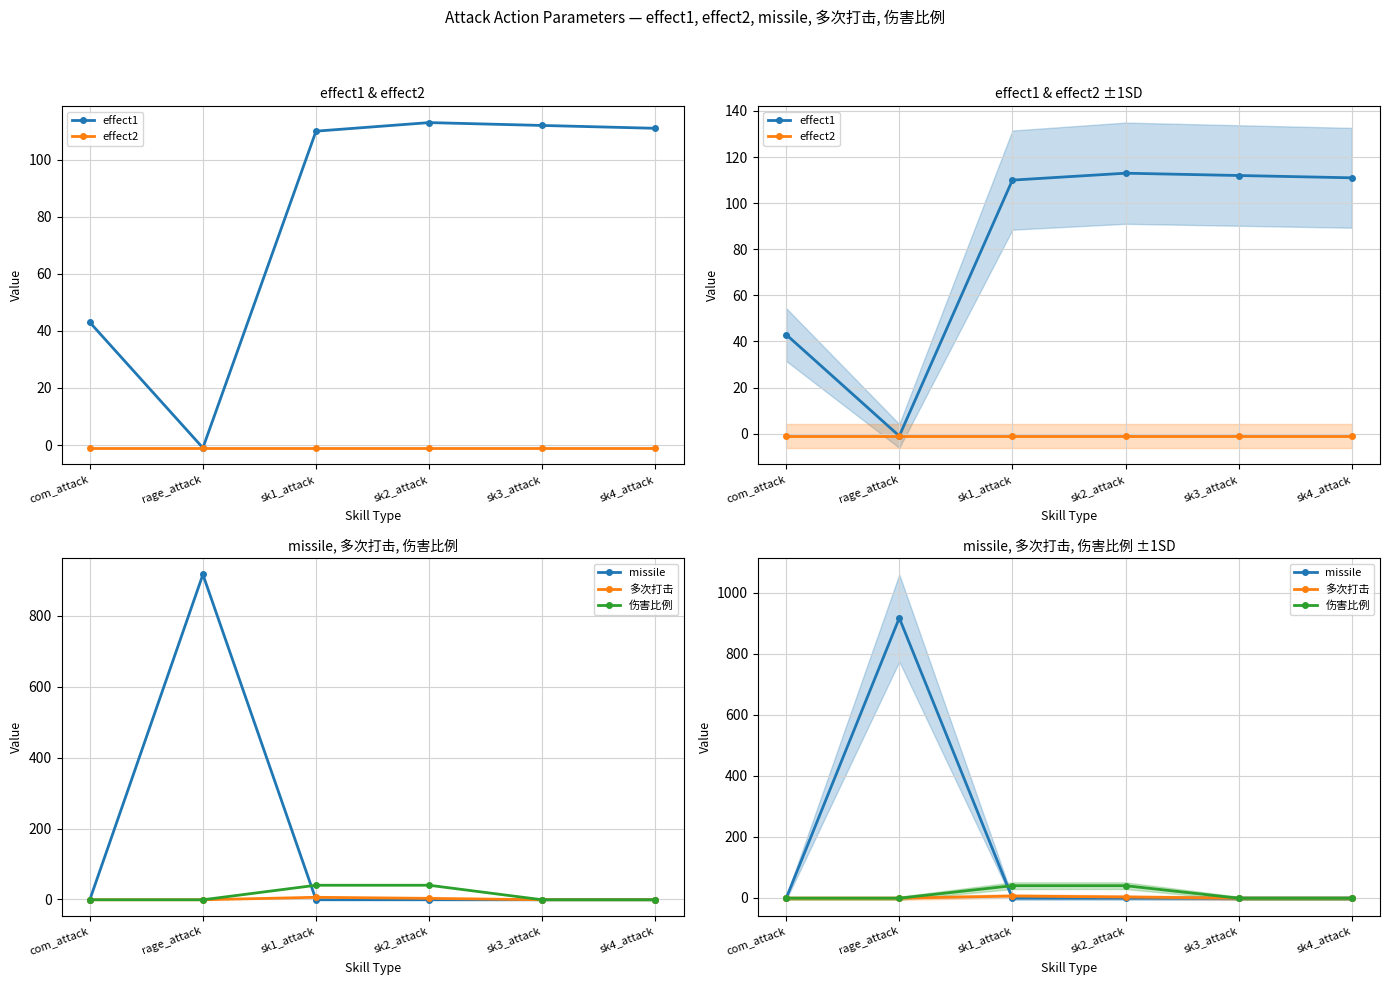

How many lines are shown in the chart?

5